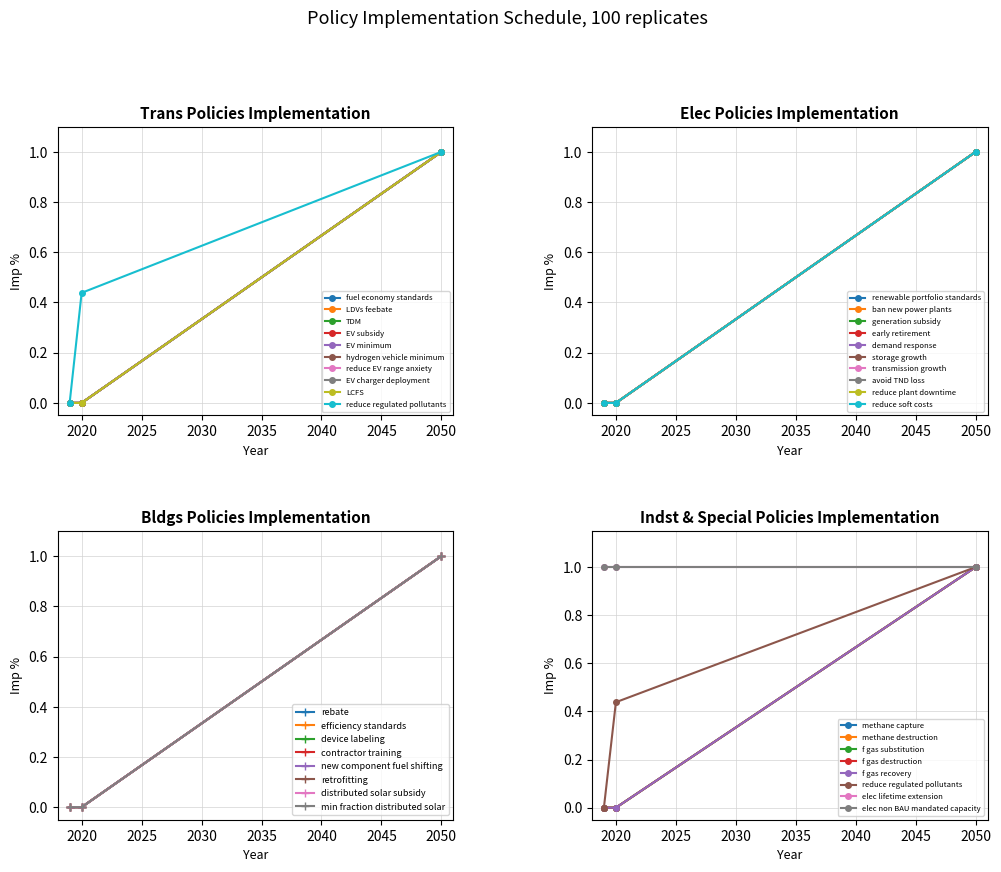

At how many categories does at least one series exceed 0?

1